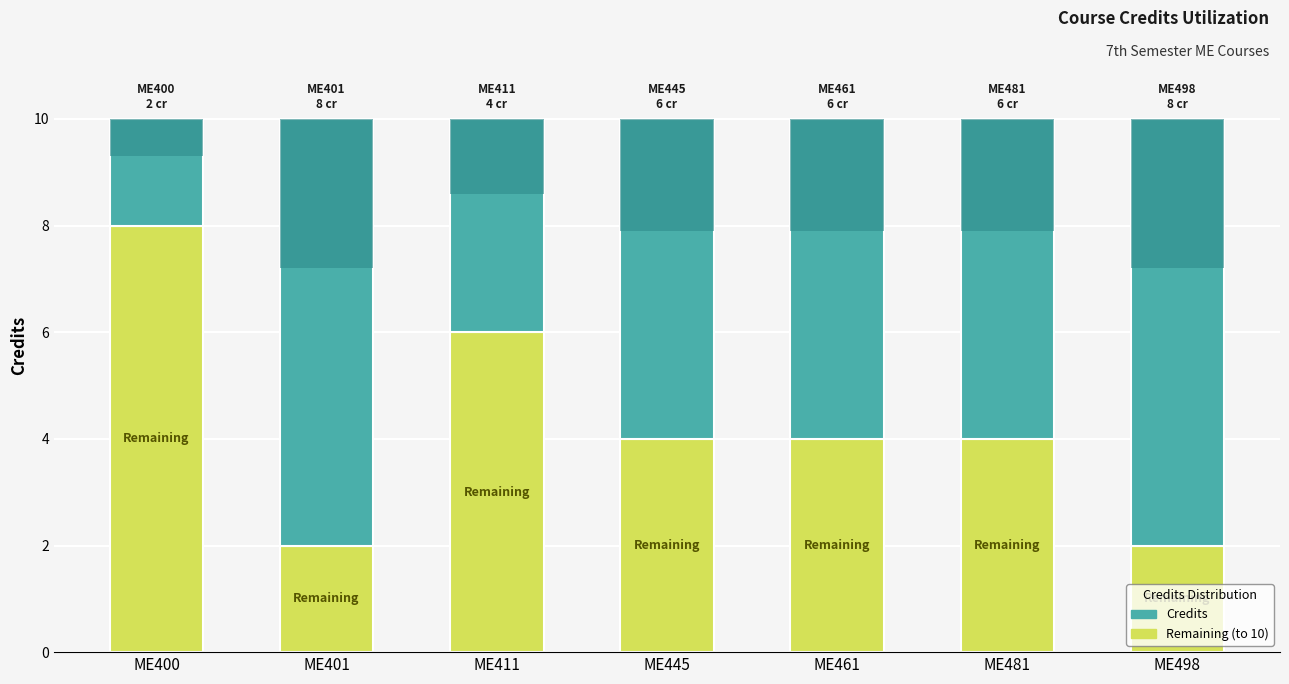

Which category has the lowest value in the Remaining (to 10) series?

ME401